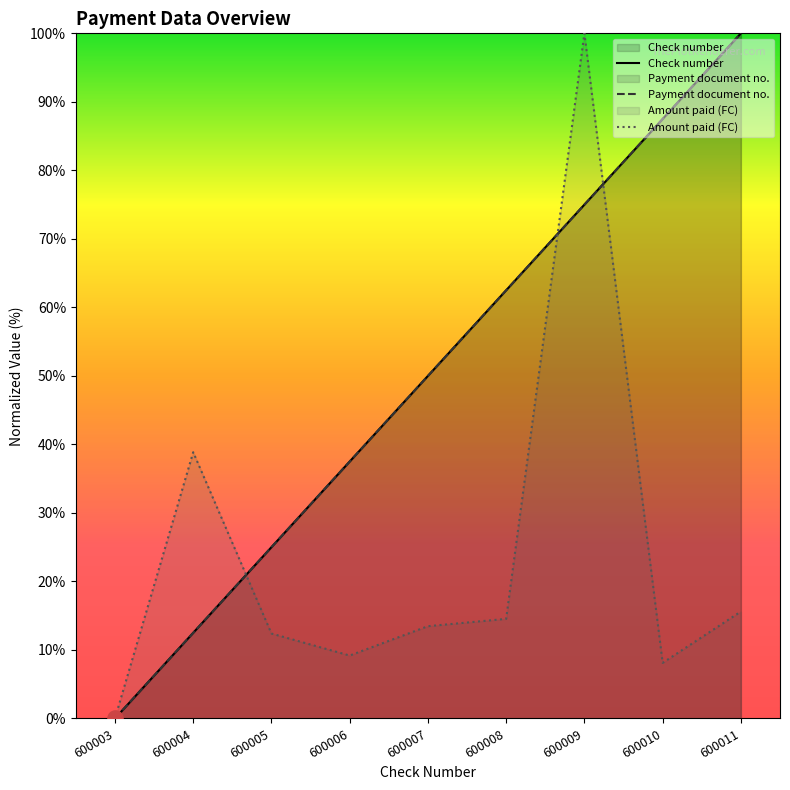

Which series contains the lowest Y value?

Check number